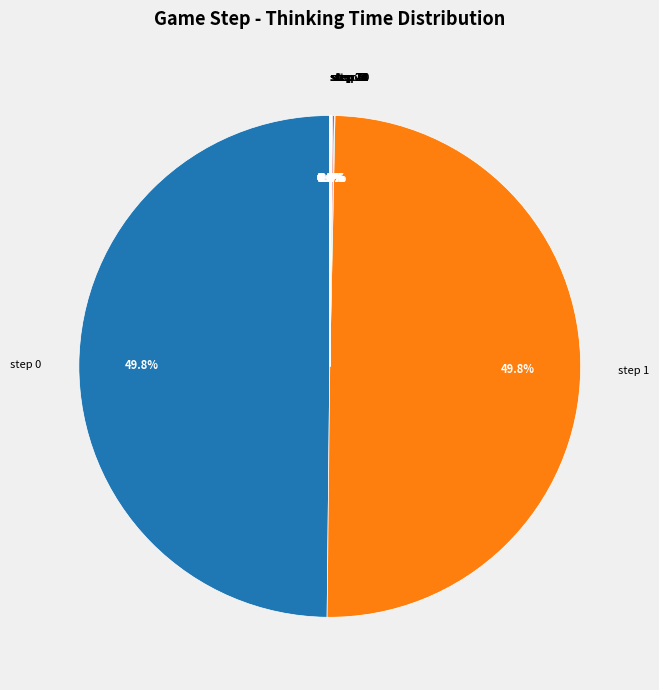

Is it true that step 18 is 1% of the pie?

False